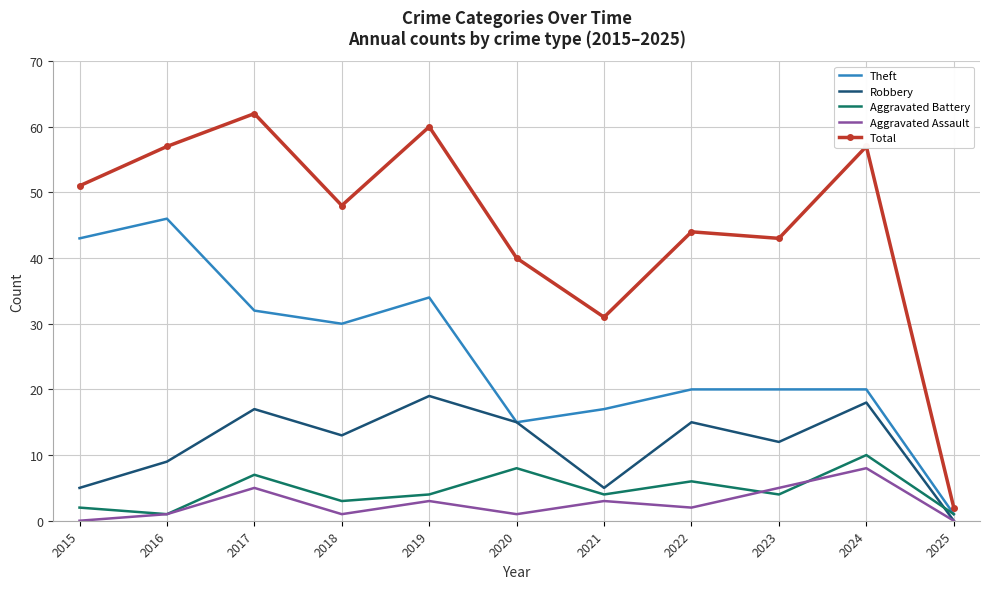

Which series has the largest total across all categories?

Total